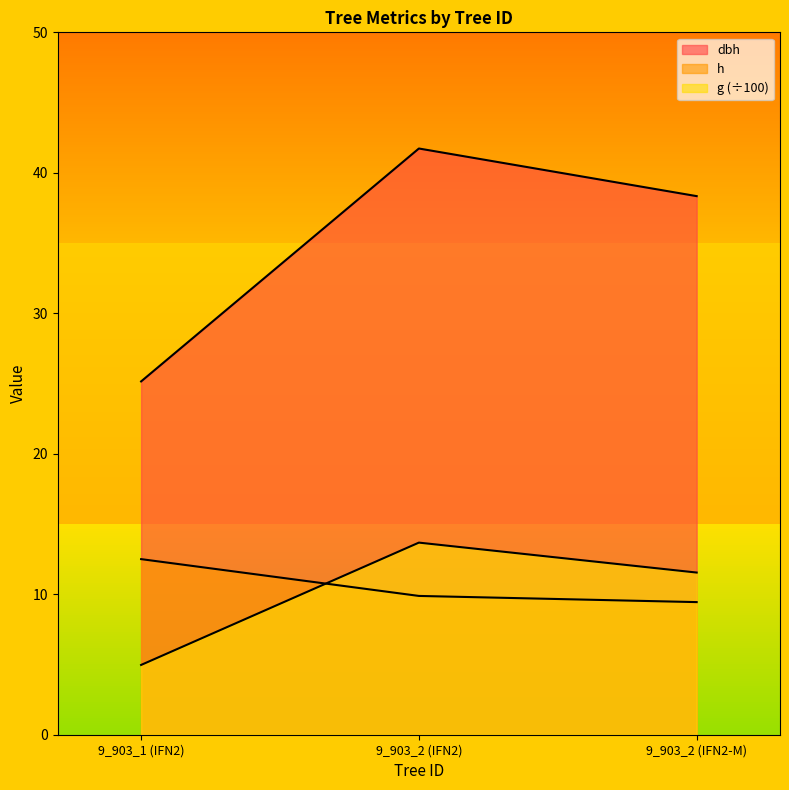

What are all the series names shown in the legend?

dbh, h, g